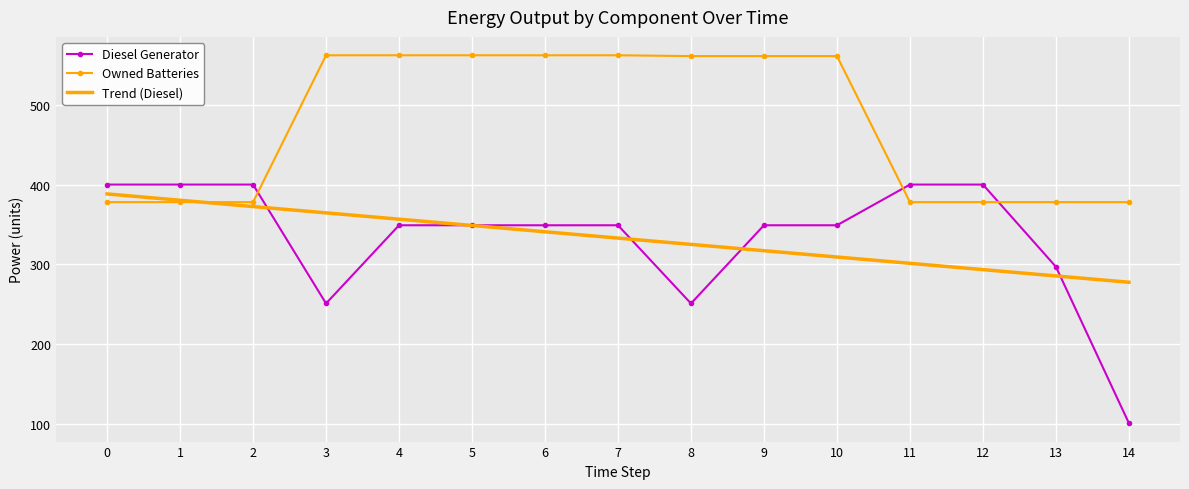

What is the difference between the second highest and minimum values in the Diesel Generator series?

299.0